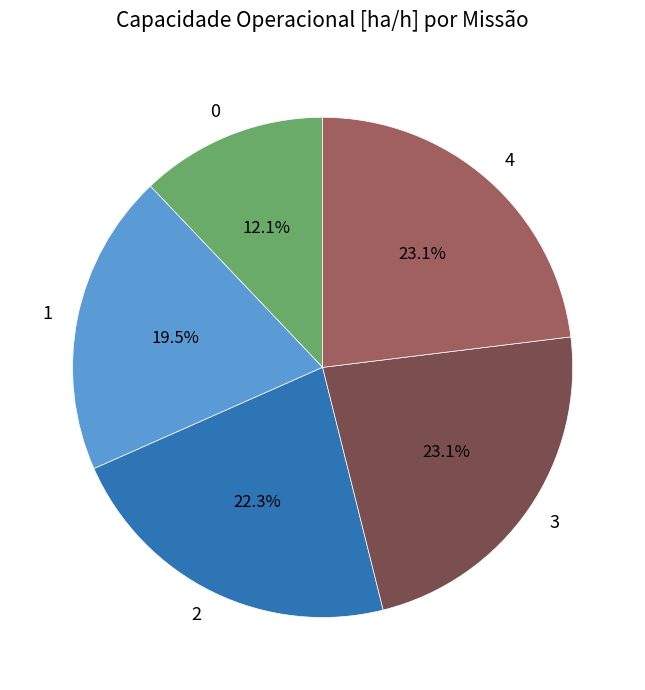

Which has a higher value, 3 or 1?

3